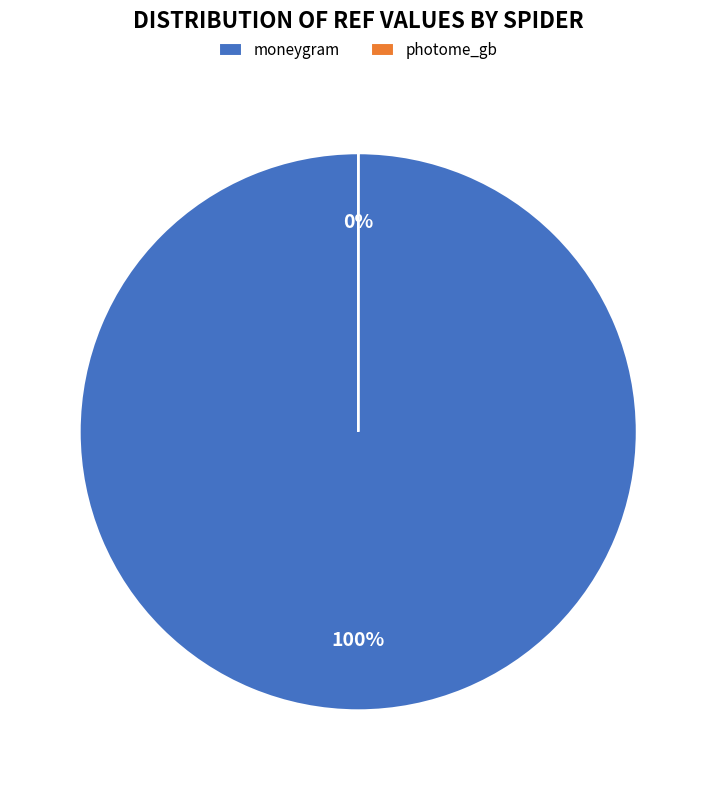

How many segments does this pie chart have?

2